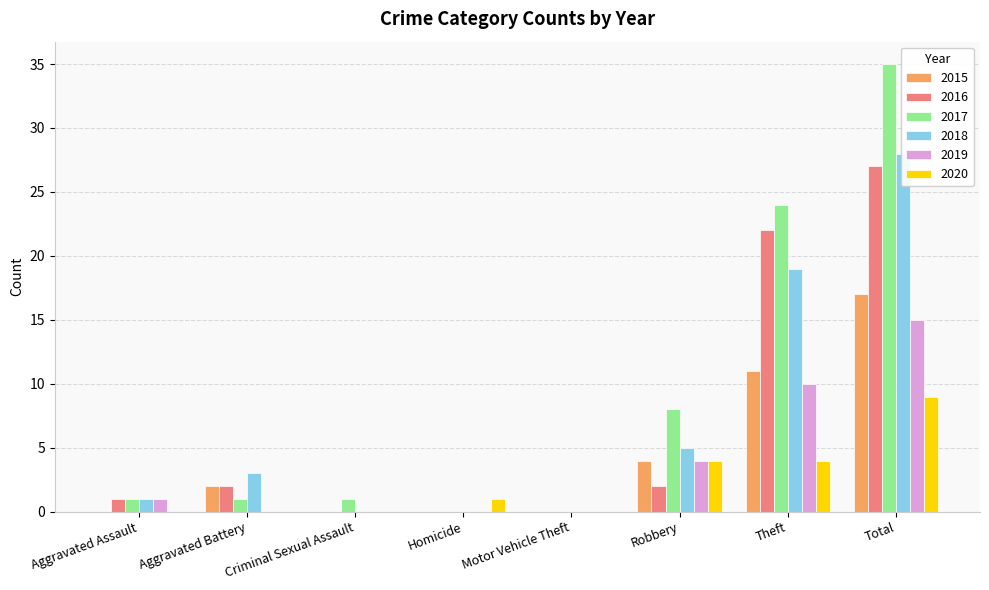

How many data points in 2020 are above 1?

3